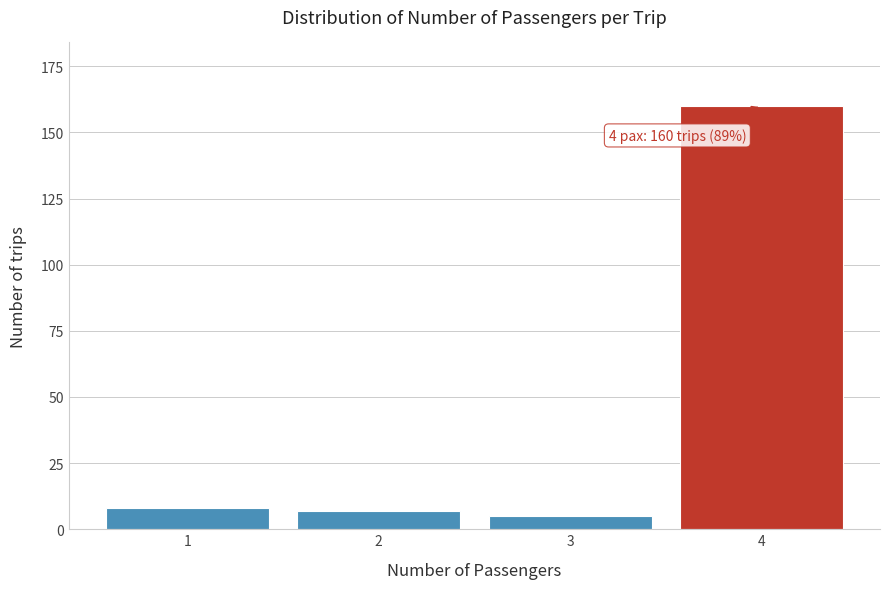

Reading left to right, what are all the values shown in this chart?

8	7	5	160